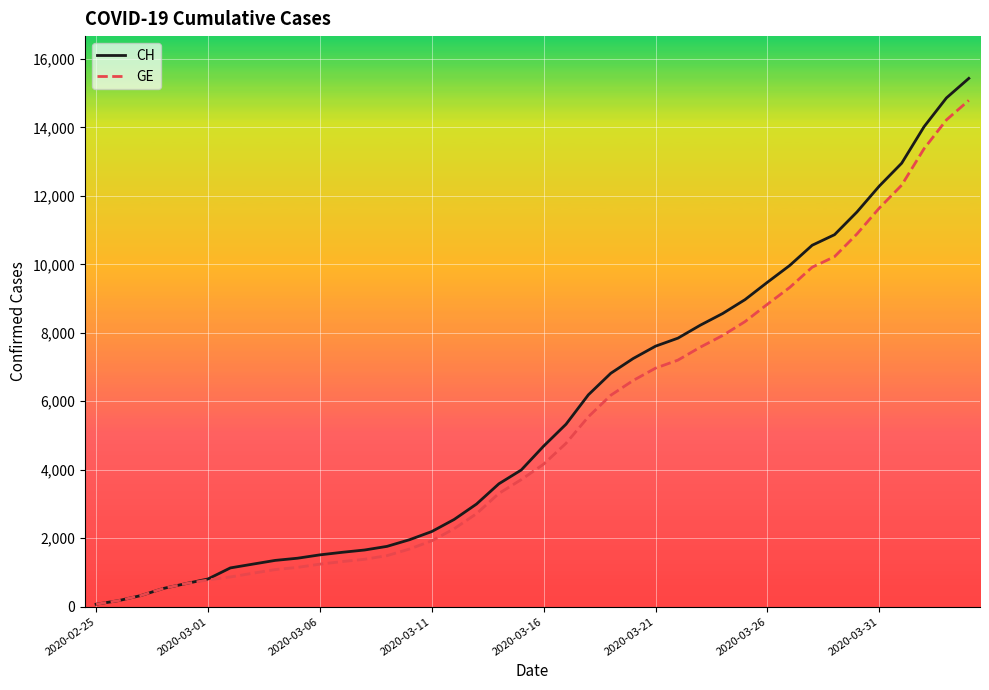

What is the maximum value for GE?

14791